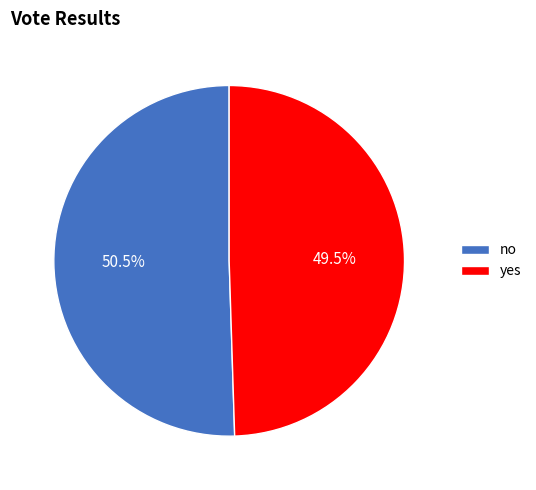

Which category has the biggest portion of the pie?

no